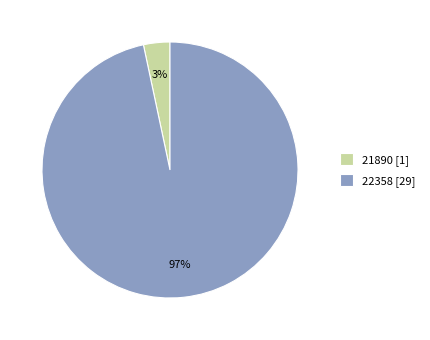

Is the sum of 22358 [29] and 21890 [1] greater than half?

Yes